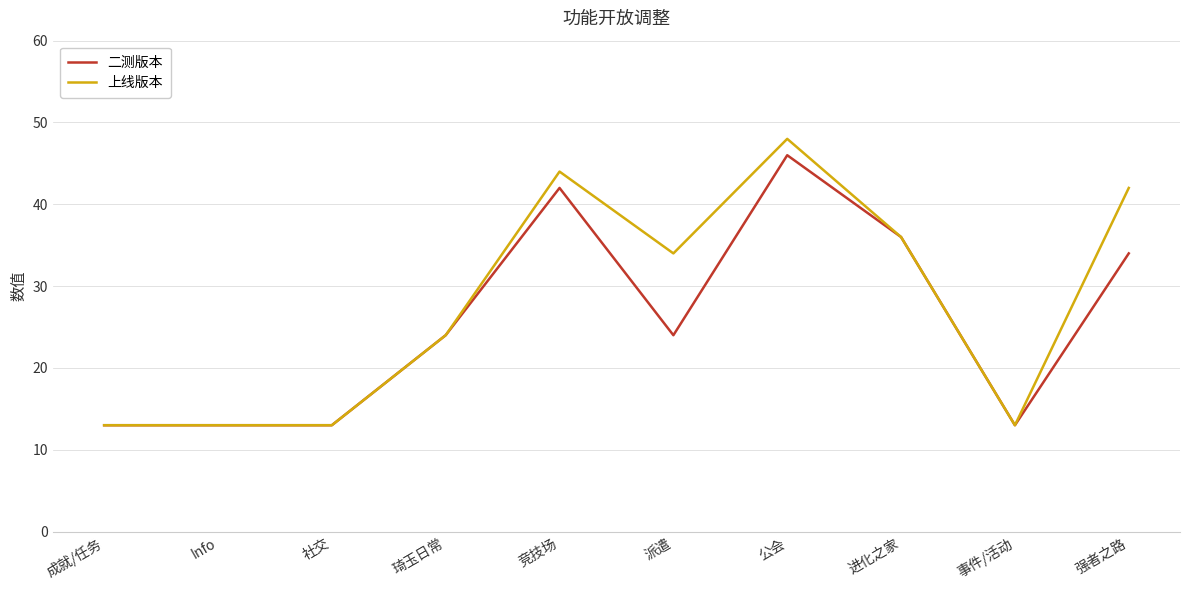

Read the 二测版本 value at 强者之路.

34